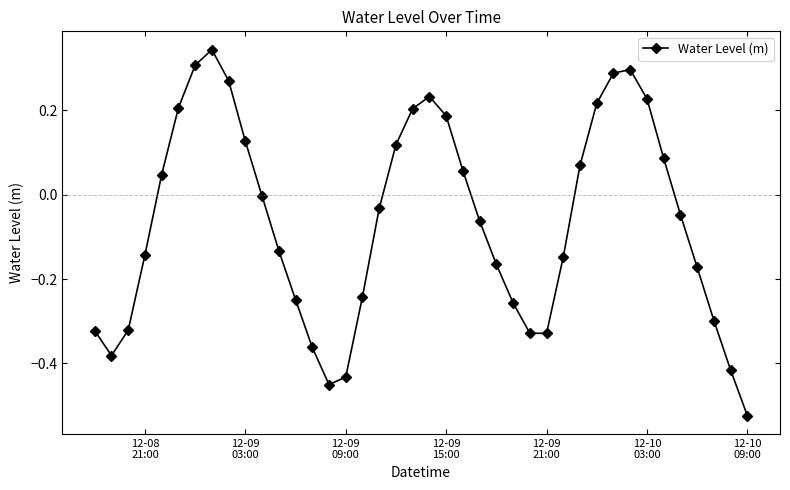

True or false: the data has more than 0 interior local peaks.

True